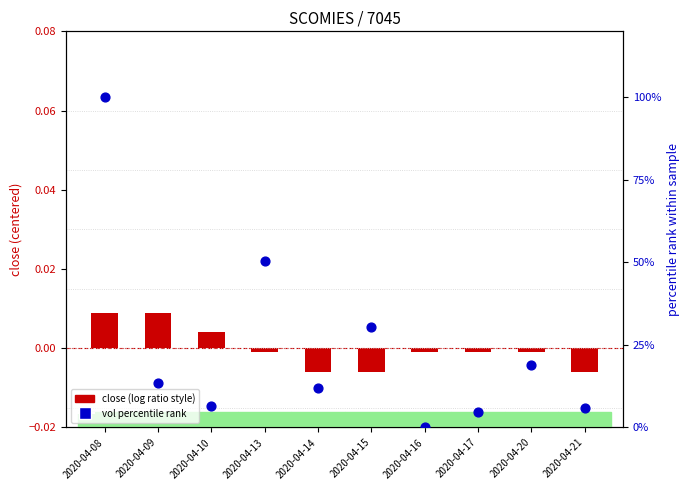

At which category is the sum across all series the highest?

2020-04-08